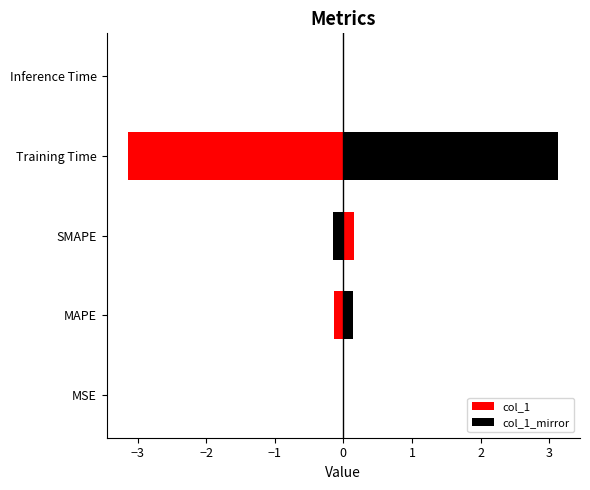

What are all the series names shown in the legend?

col_1, col_1_mirror